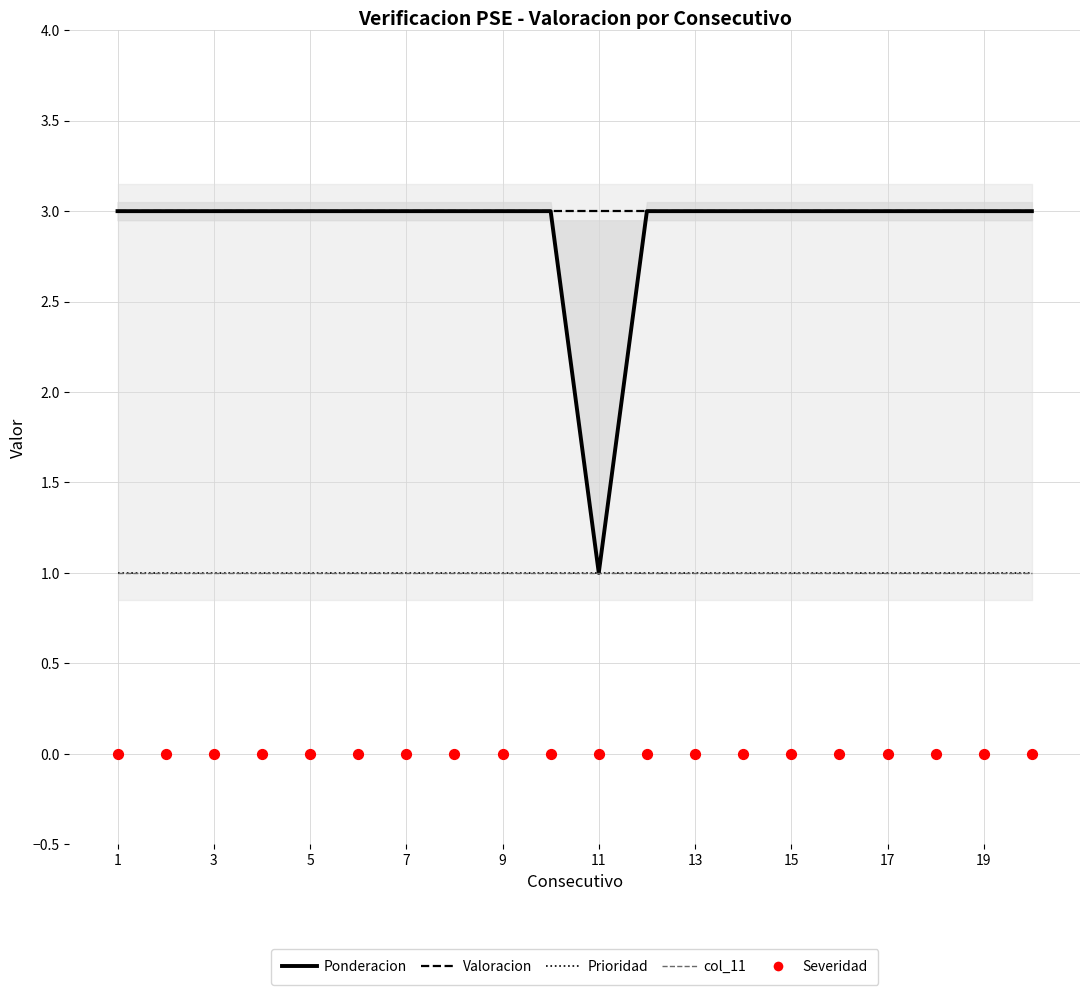

Is the value of Severidad at 11 greater than the value of Valoracion at 18?

No